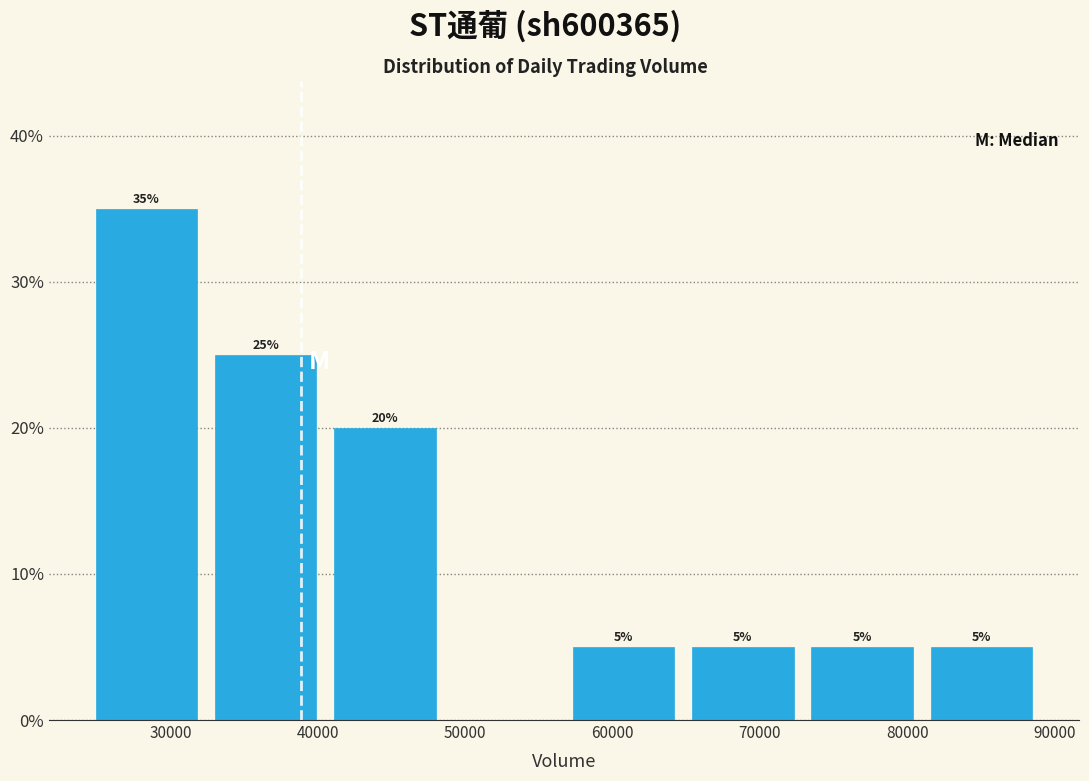

Over which range of the x-axis is the bar tallest?

24000 to 32000